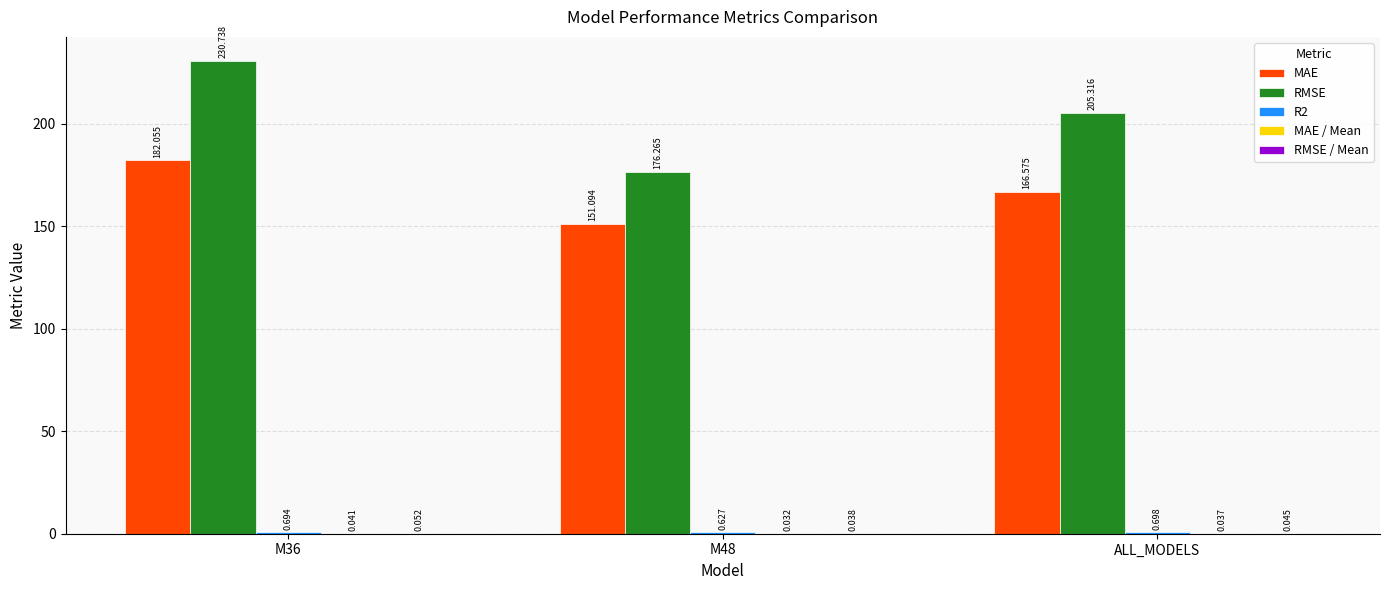

Which series changed the most between M36 and M48?

RMSE